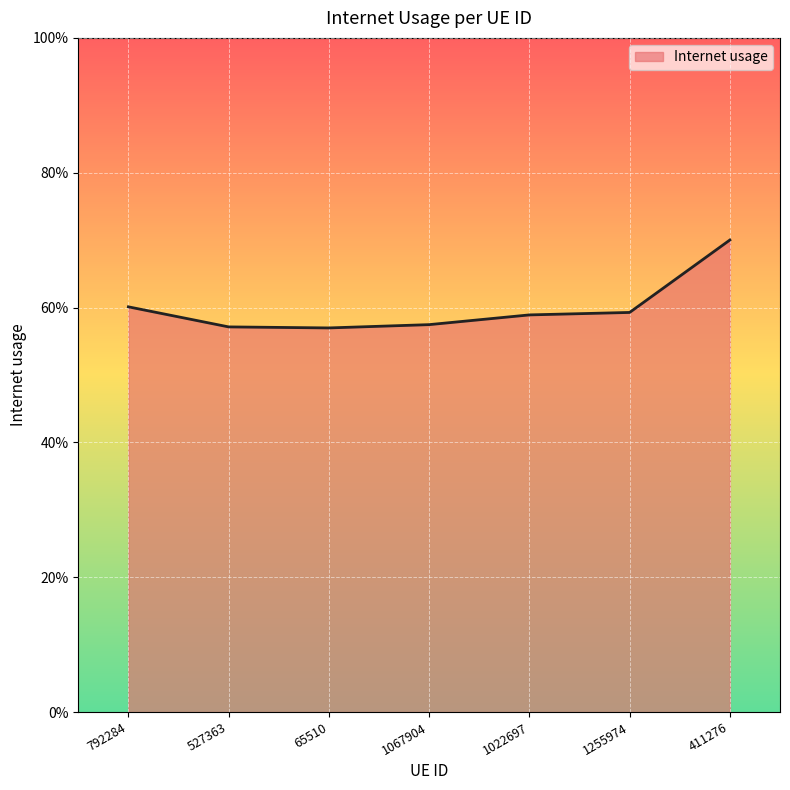

How many interior local valleys (lower than both neighbors) does the data have?

1